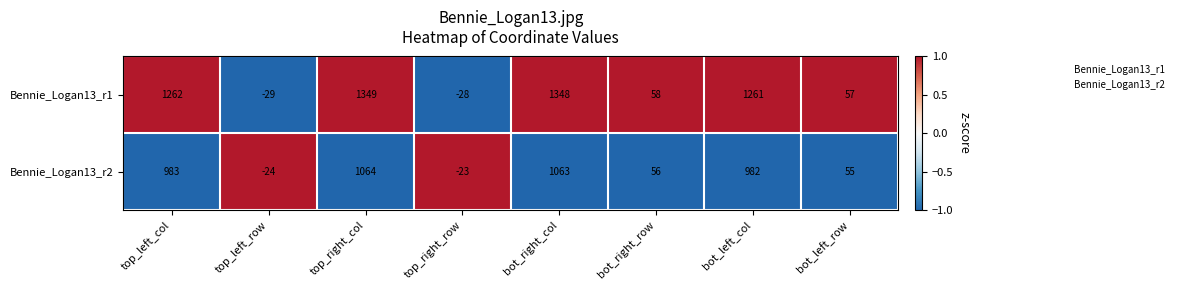

Between top_left_col and top_right_col, which series saw the biggest shift?

Bennie_Logan13_r1